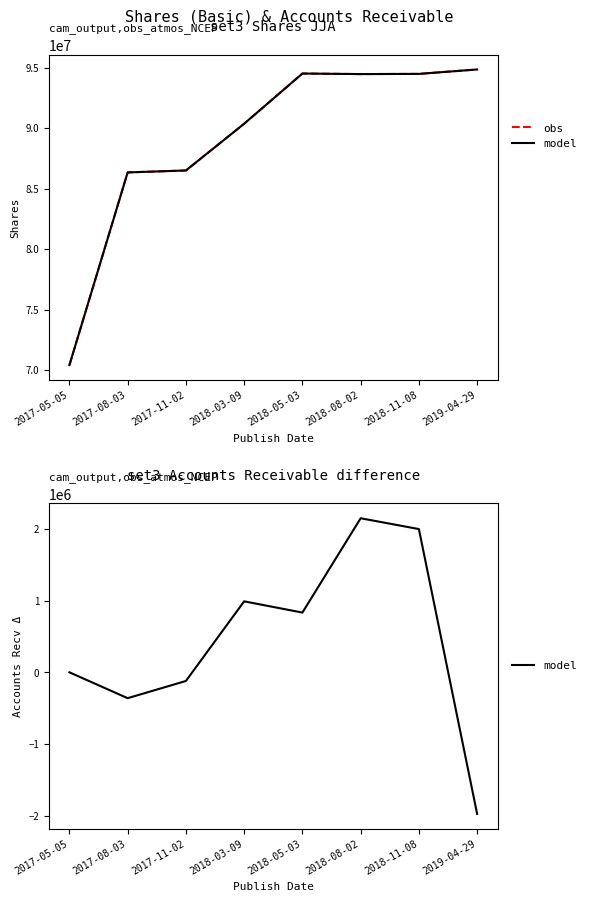

The value of model at 2017-11-02 is -121000. True or false?

True